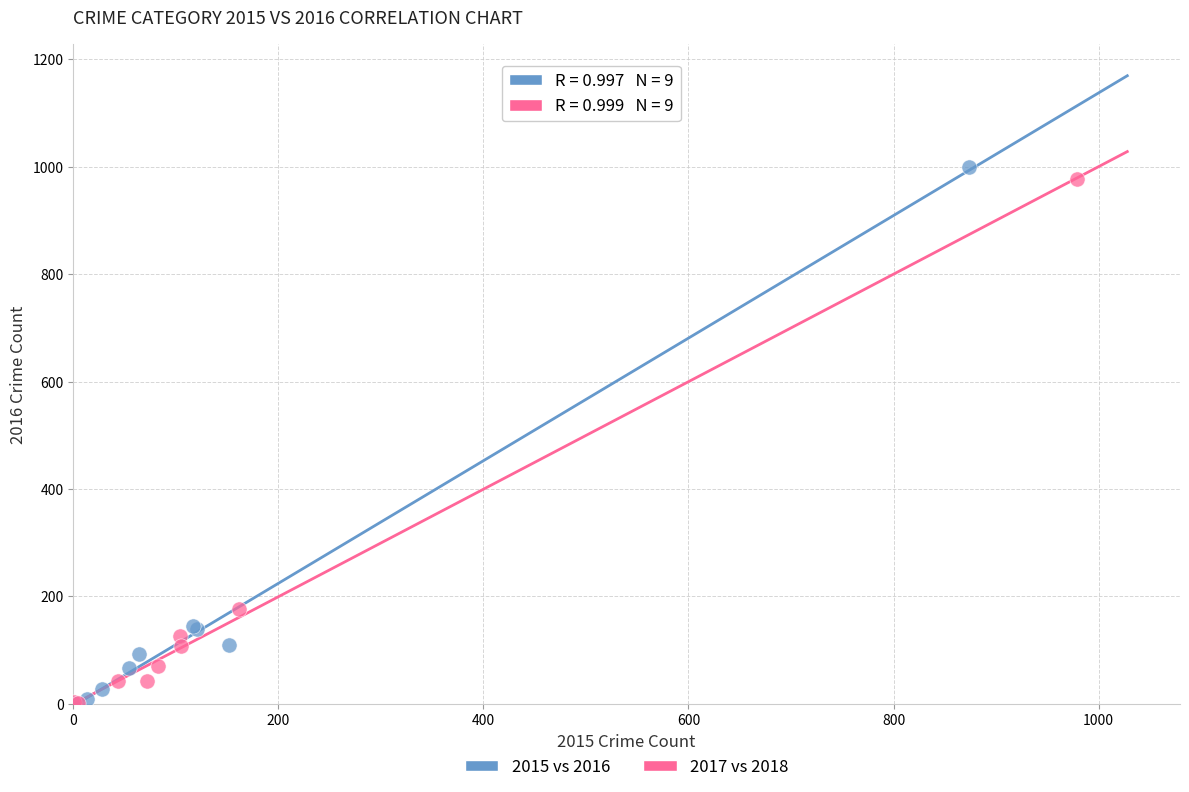

Which series has the widest spread of Y values?

2015 vs 2016